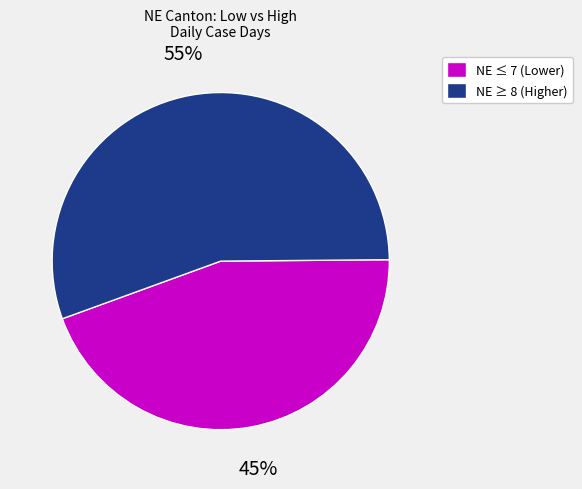

Is there a majority slice in this chart?

Yes